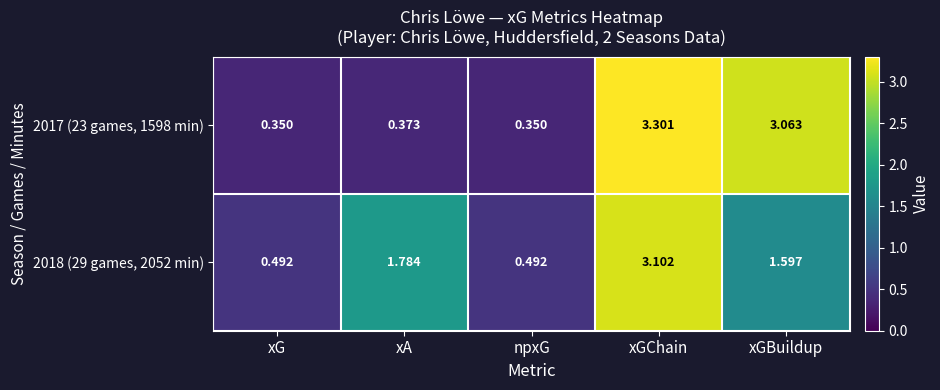

At which category does the chart reach its peak across all series?

xGChain